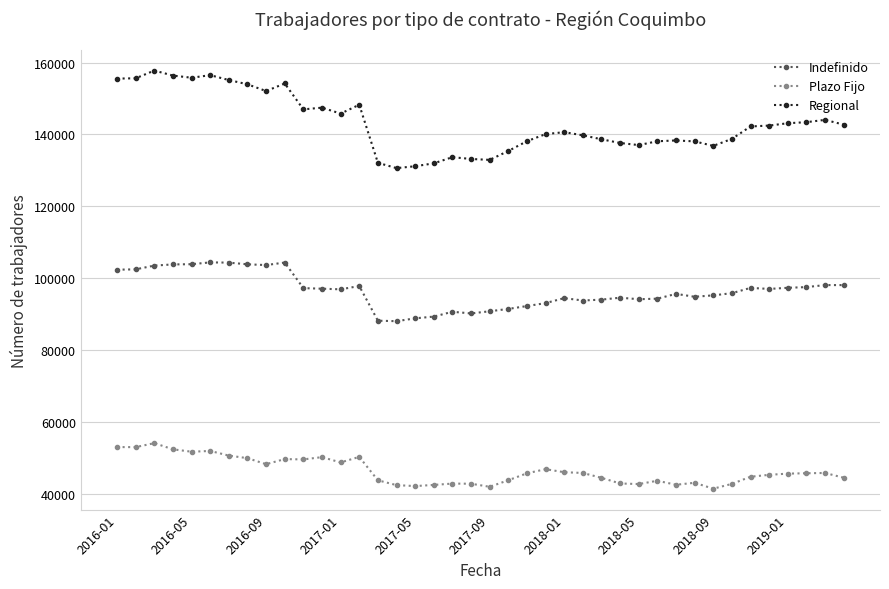

How many lines are shown in the chart?

3